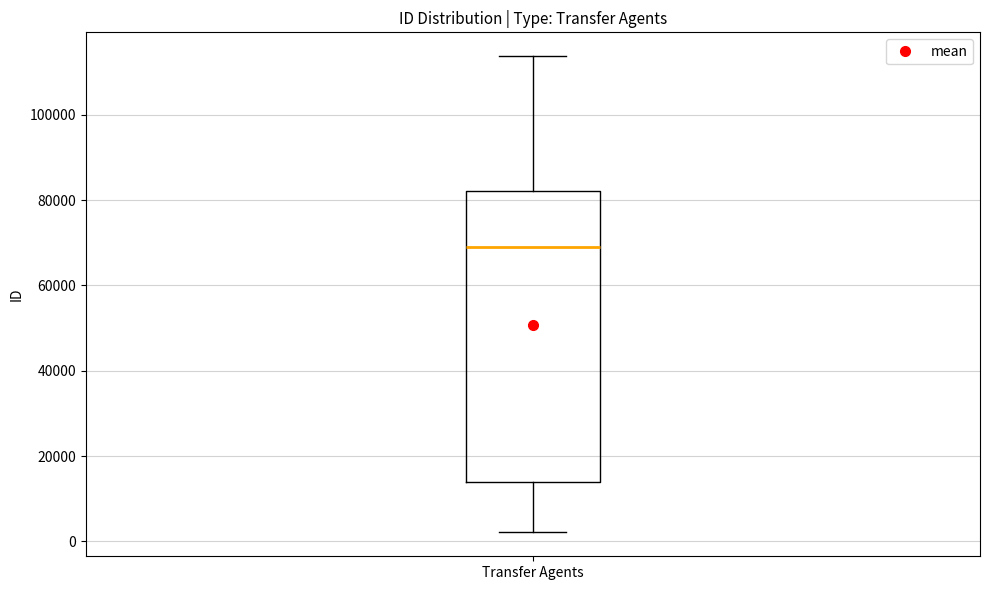

Read this box plot against the y-axis: the position of the median line, the range covered by the box, and the ends of both whiskers. The values are not printed on the chart, so give them approximately, as read against the axis.

median 70000, box 14000 to 82000, whiskers 2000 to 114000